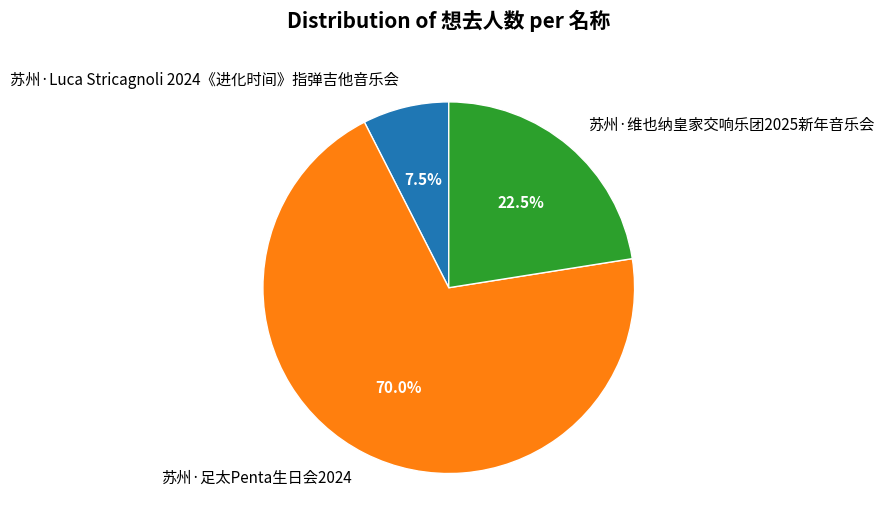

How many slices are in this pie chart?

3